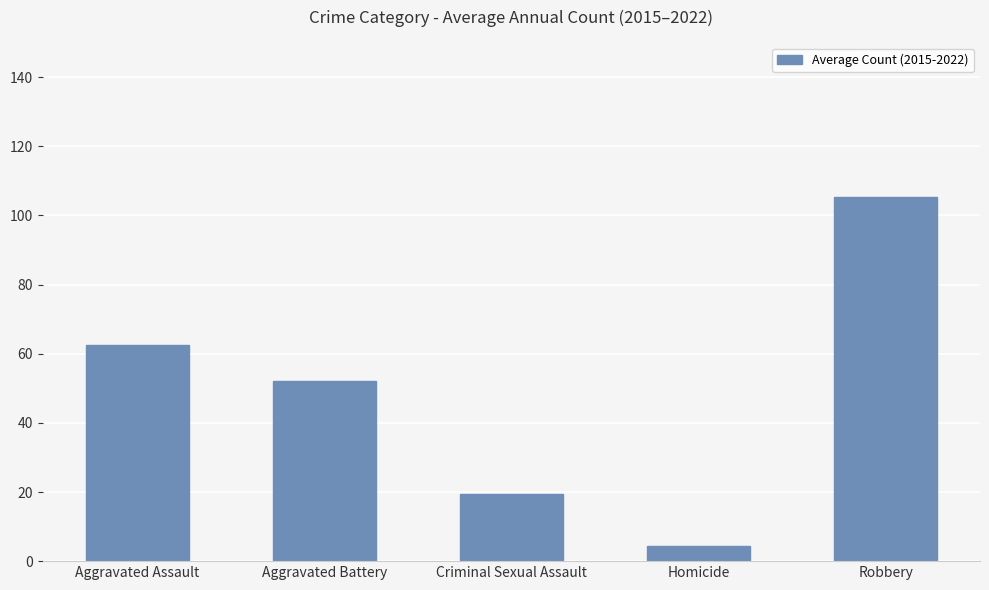

Between Aggravated Assault and Robbery, which is larger?

Robbery